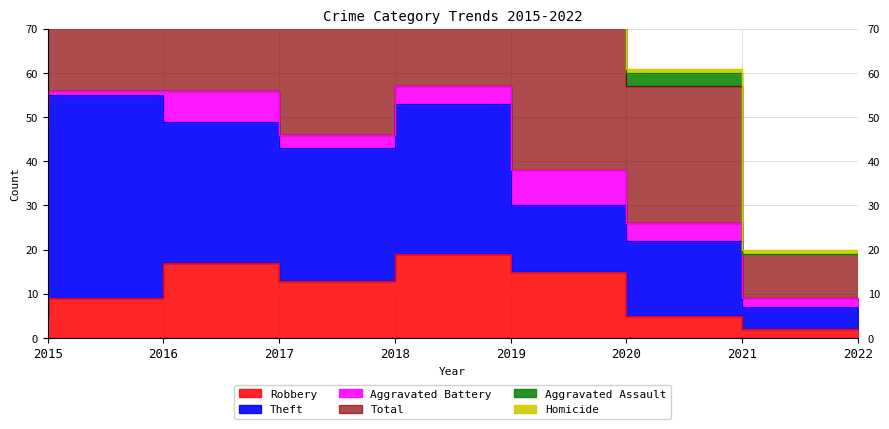

True or false: Aggravated Battery has more than 0 points higher than both neighbors.

True